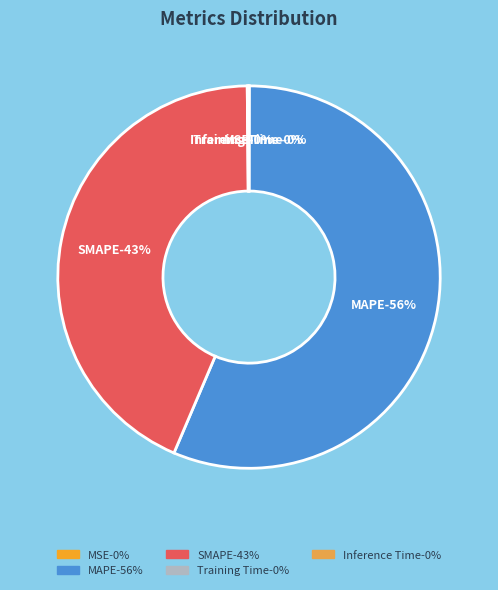

To the nearest percent, what is the difference between the Inference Time and SMAPE slice percentages?

43%